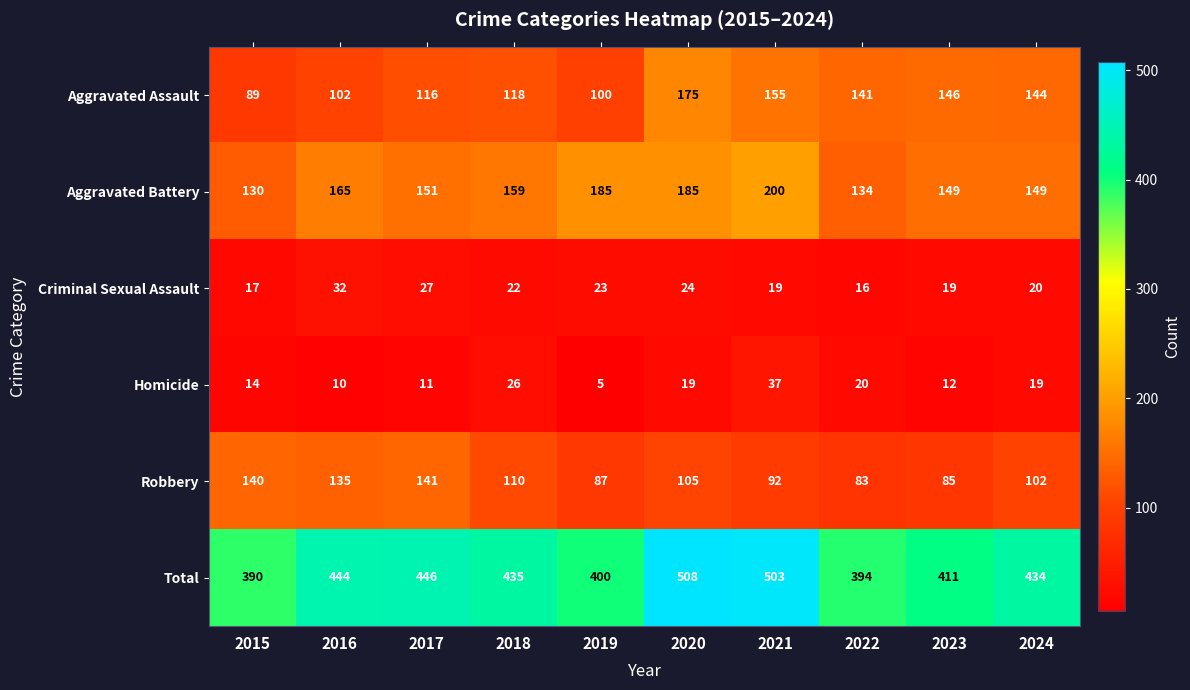

What is the difference between the maximum and minimum values in the Aggravated Battery series?

70